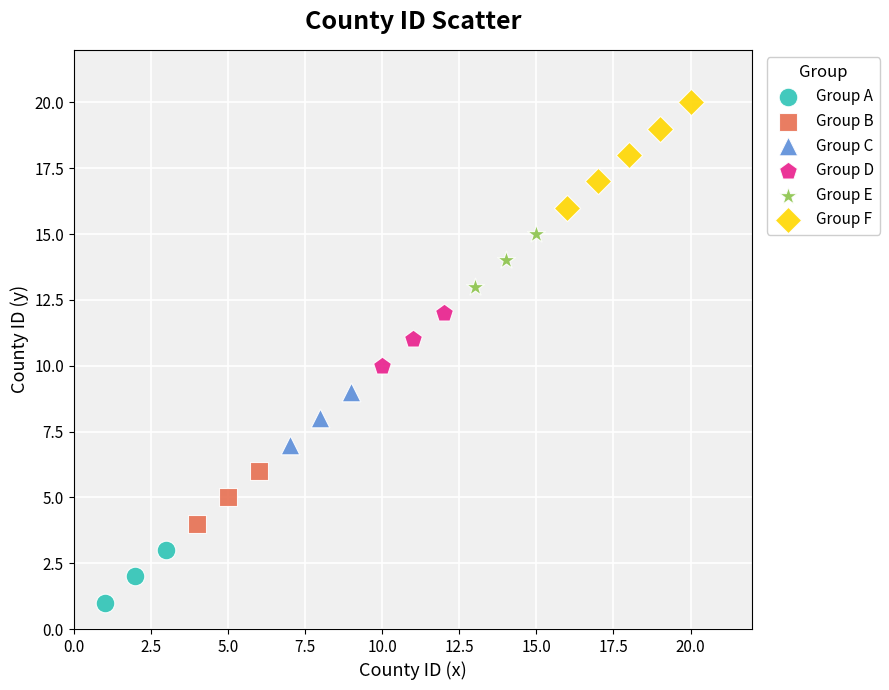

Which series has the largest Y range (max minus min)?

Group F